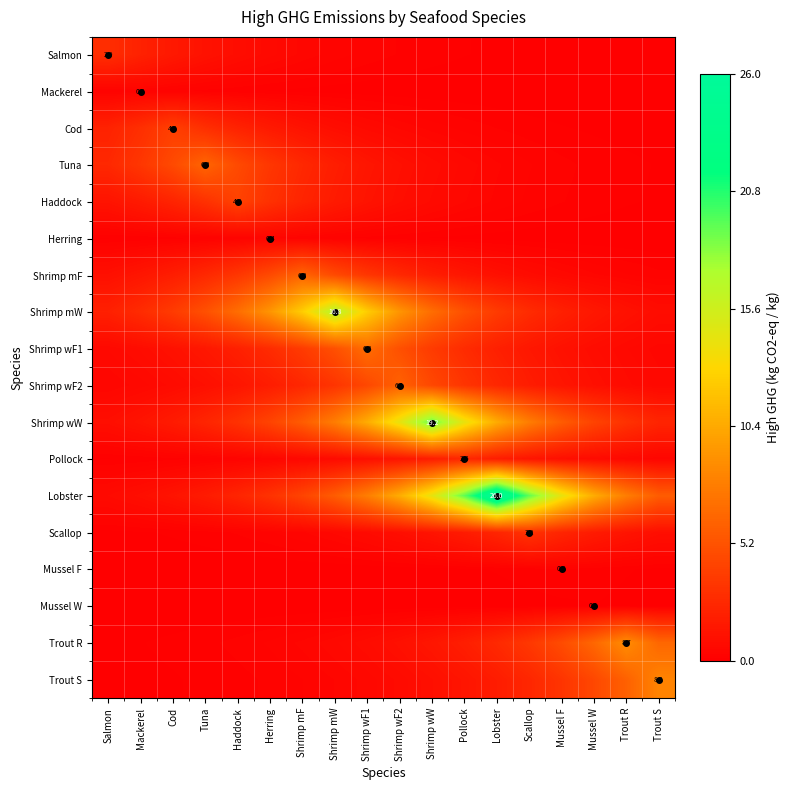

What is the sum of all Shrimp mF values?

1.5